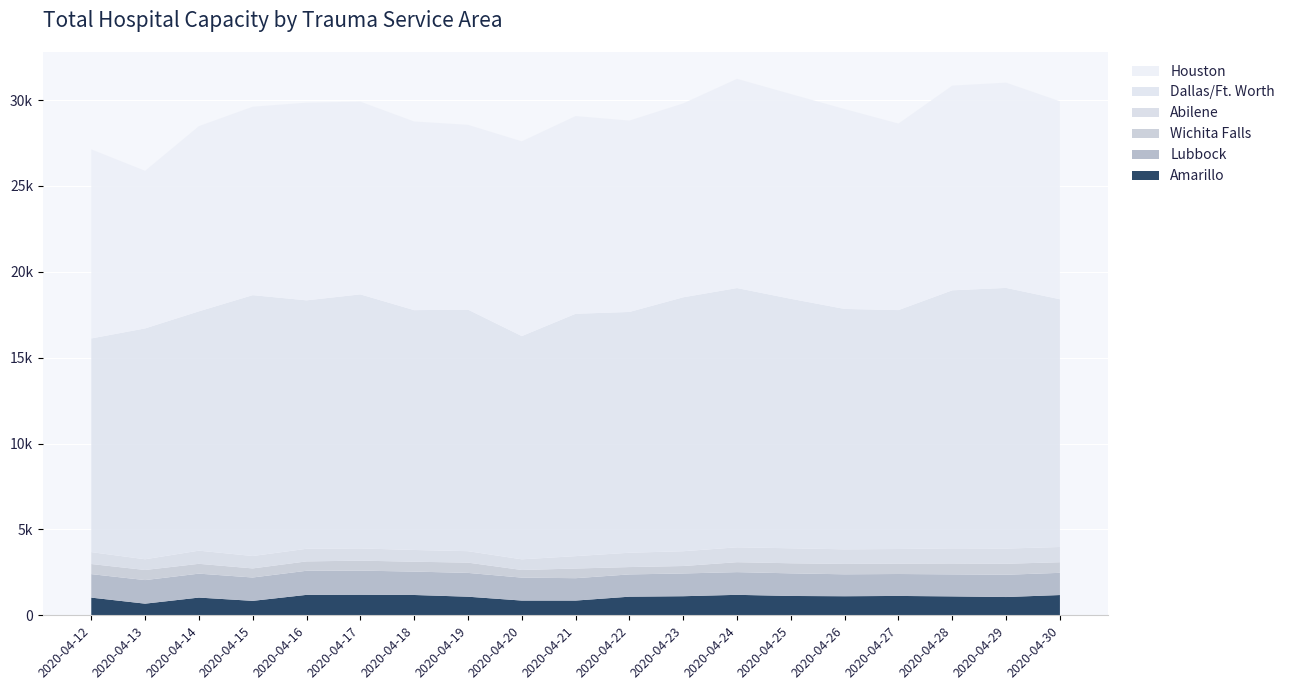

Reading left to right, extract all data points from this chart.

Amarillo: 2020-04-12=1030	2020-04-13=678	2020-04-14=1032	2020-04-15=841	2020-04-16=1190	2020-04-17=1198	2020-04-18=1183	2020-04-19=1083	2020-04-20=858	2020-04-21=858	2020-04-22=1084	2020-04-23=1111	2020-04-24=1192	2020-04-25=1126	2020-04-26=1110	2020-04-27=1128	2020-04-28=1101	2020-04-29=1064	2020-04-30=1180
Lubbock: 2020-04-12=1368	2020-04-13=1372	2020-04-14=1394	2020-04-15=1360	2020-04-16=1403	2020-04-17=1404	2020-04-18=1362	2020-04-19=1386	2020-04-20=1336	2020-04-21=1303	2020-04-22=1297	2020-04-23=1325	2020-04-24=1322	2020-04-25=1317	2020-04-26=1277	2020-04-27=1277	2020-04-28=1282	2020-04-29=1296	2020-04-30=1293
Wichita Falls: 2020-04-12=588	2020-04-13=589	2020-04-14=572	2020-04-15=529	2020-04-16=546	2020-04-17=581	2020-04-18=575	2020-04-19=599	2020-04-20=445	2020-04-21=563	2020-04-22=428	2020-04-23=434	2020-04-24=579	2020-04-25=587	2020-04-26=605	2020-04-27=604	2020-04-28=635	2020-04-29=641	2020-04-30=618
Abilene: 2020-04-12=693	2020-04-13=624	2020-04-14=766	2020-04-15=722	2020-04-16=734	2020-04-17=711	2020-04-18=684	2020-04-19=666	2020-04-20=621	2020-04-21=721	2020-04-22=834	2020-04-23=861	2020-04-24=866	2020-04-25=872	2020-04-26=849	2020-04-27=851	2020-04-28=881	2020-04-29=884	2020-04-30=887
Dallas/Ft. Worth: 2020-04-12=12442	2020-04-13=13442	2020-04-14=13936	2020-04-15=15190	2020-04-16=14467	2020-04-17=14794	2020-04-18=13965	2020-04-19=14067	2020-04-20=12998	2020-04-21=14113	2020-04-22=14021	2020-04-23=14786	2020-04-24=15096	2020-04-25=14527	2020-04-26=13998	2020-04-27=13912	2020-04-28=15025	2020-04-29=15179	2020-04-30=14425
Houston: 2020-04-12=11011	2020-04-13=9178	2020-04-14=10785	2020-04-15=10973	2020-04-16=11512	2020-04-17=11222	2020-04-18=10986	2020-04-19=10760	2020-04-20=11342	2020-04-21=11513	2020-04-22=11144	2020-04-23=11292	2020-04-24=12184	2020-04-25=11924	2020-04-26=11640	2020-04-27=10862	2020-04-28=11921	2020-04-29=11953	2020-04-30=11529